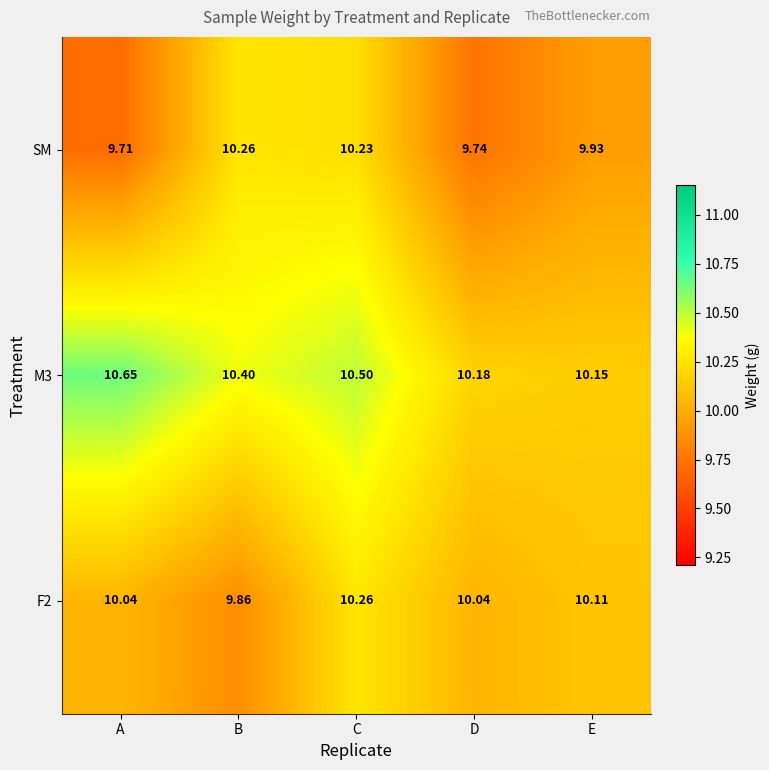

Between A and B, which series saw the biggest shift?

SM